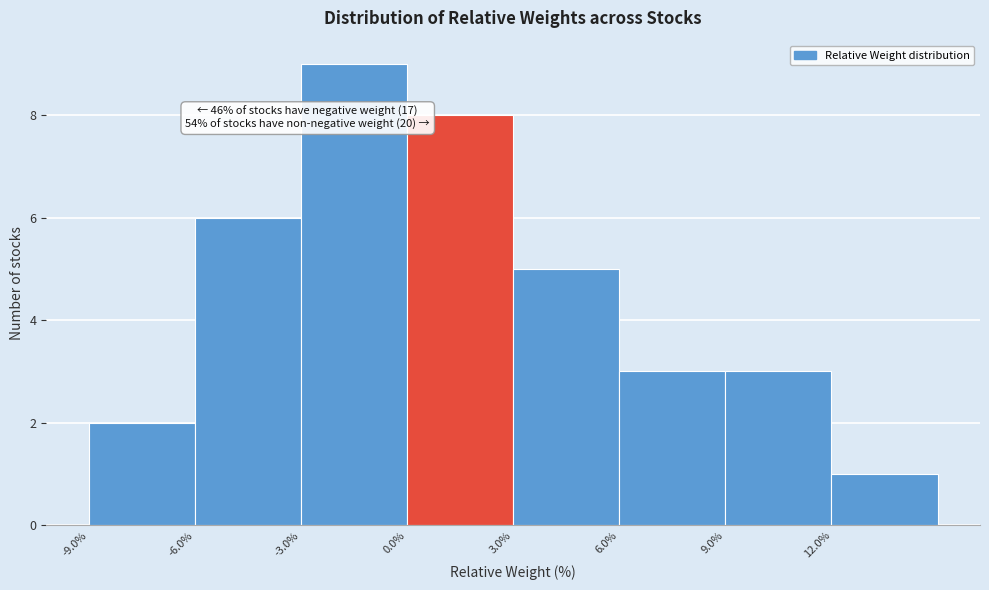

Which range on the x-axis has the tallest bar?

-3 to 0